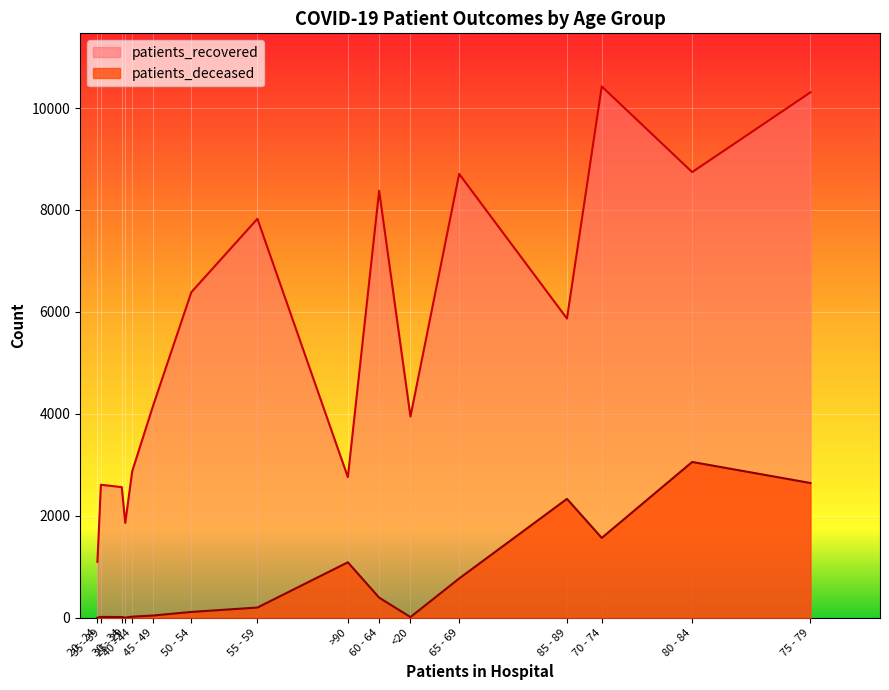

What position from the left is 40 - 44?

5